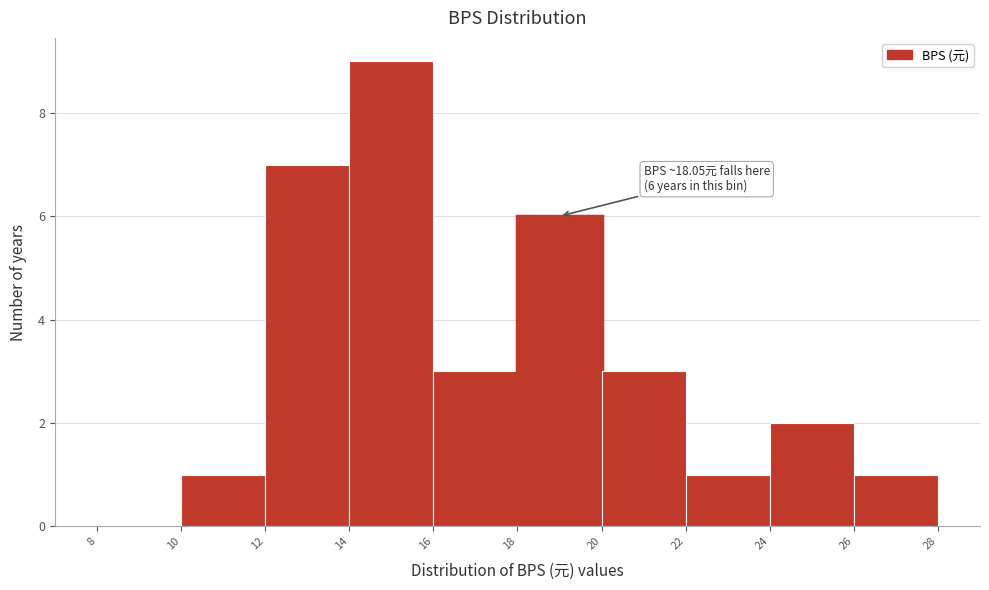

Which range on the x-axis has the tallest bar?

14 to 16